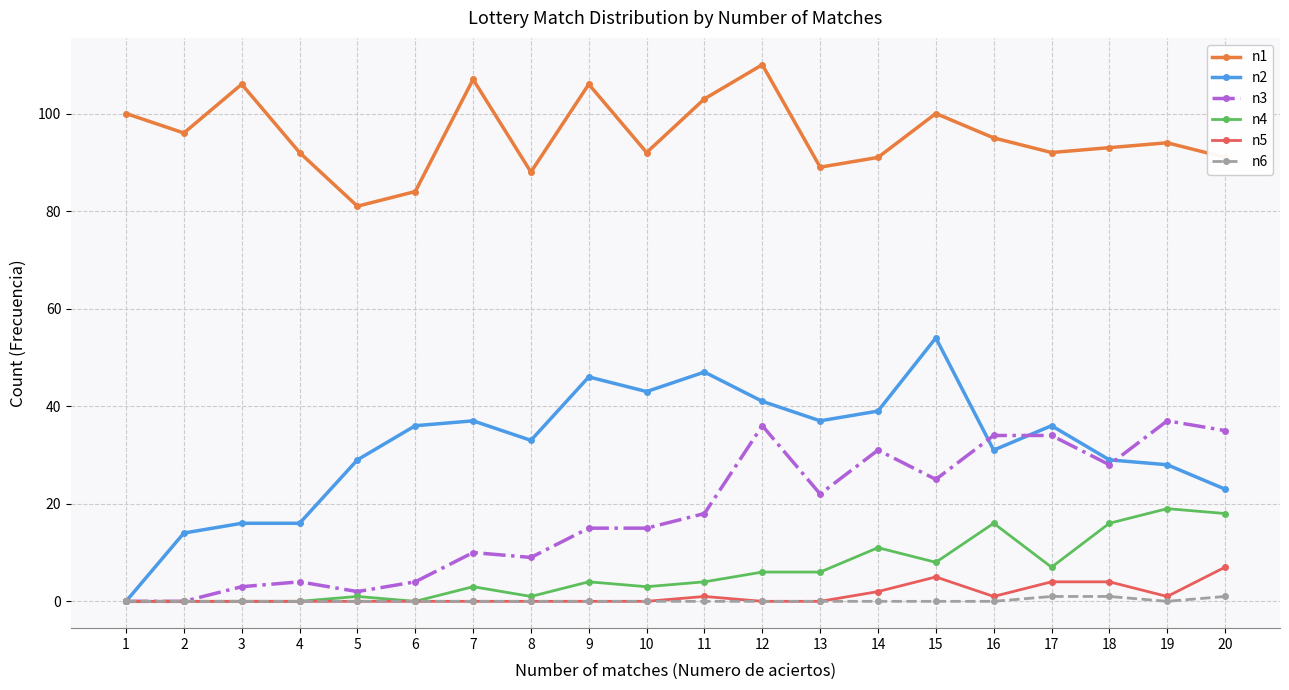

At which category does n1 reach its first local peak?

3